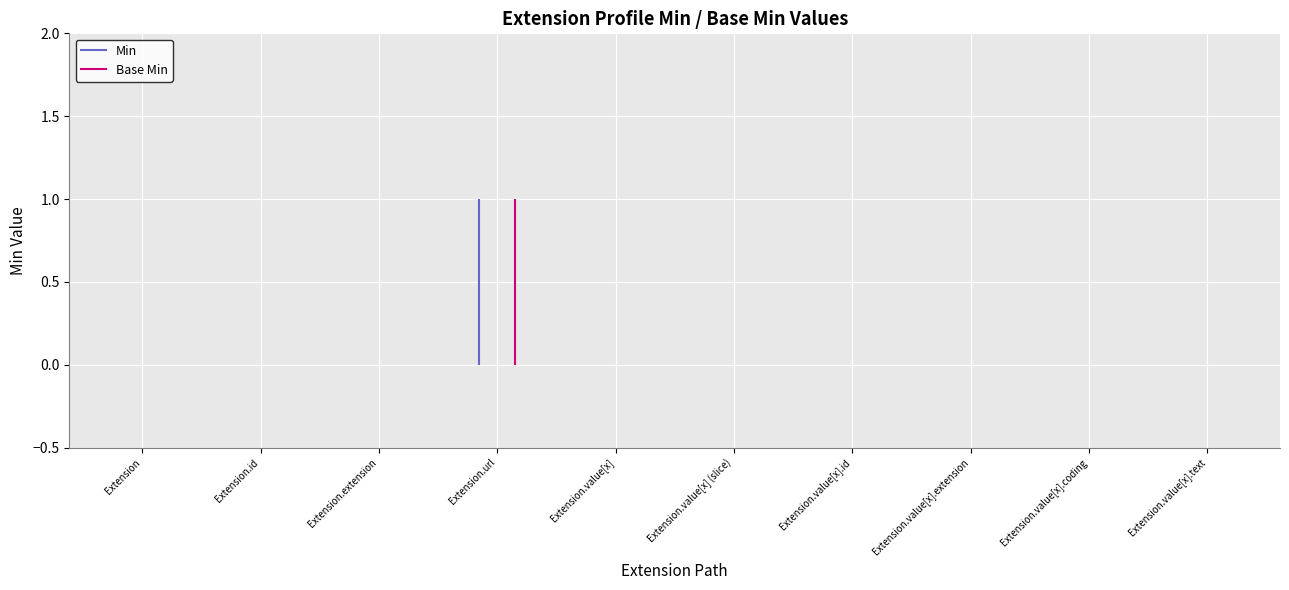

At how many categories does at least one series exceed 0?

1